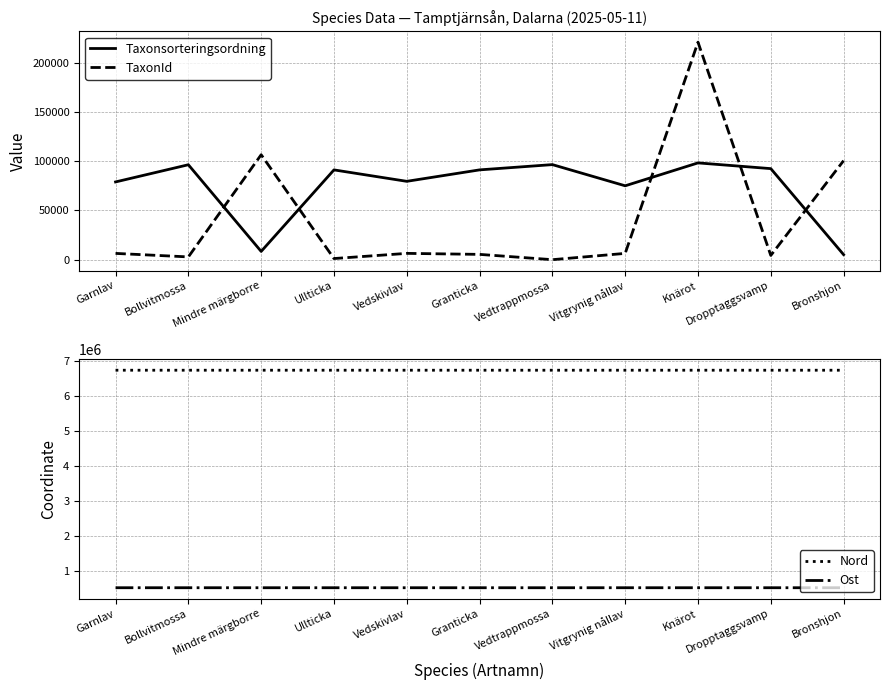

What are all the series names shown in the legend?

Taxonsorteringsordning, TaxonId, Nord, Ost